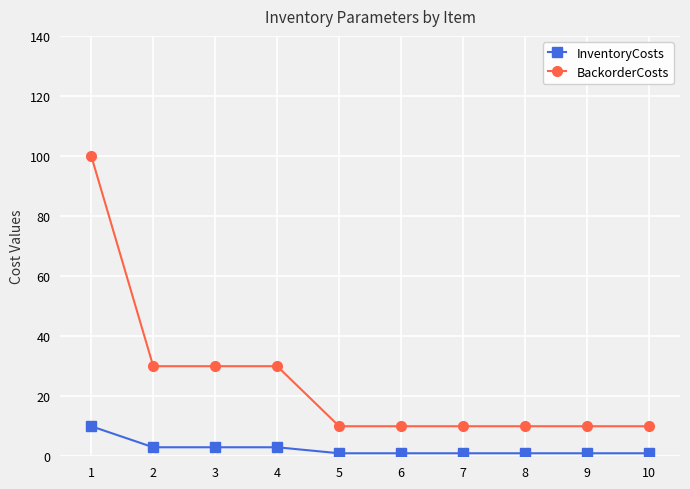

What is the difference between the maximum and minimum values in the BackorderCosts series?

90